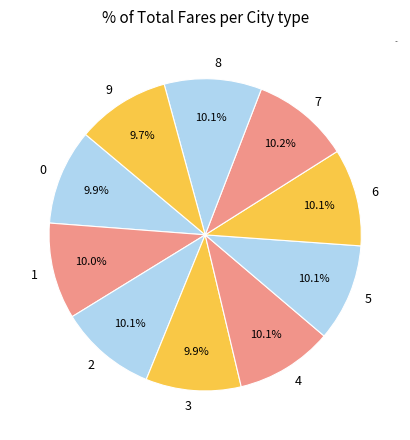

How many segments does this pie chart have?

10